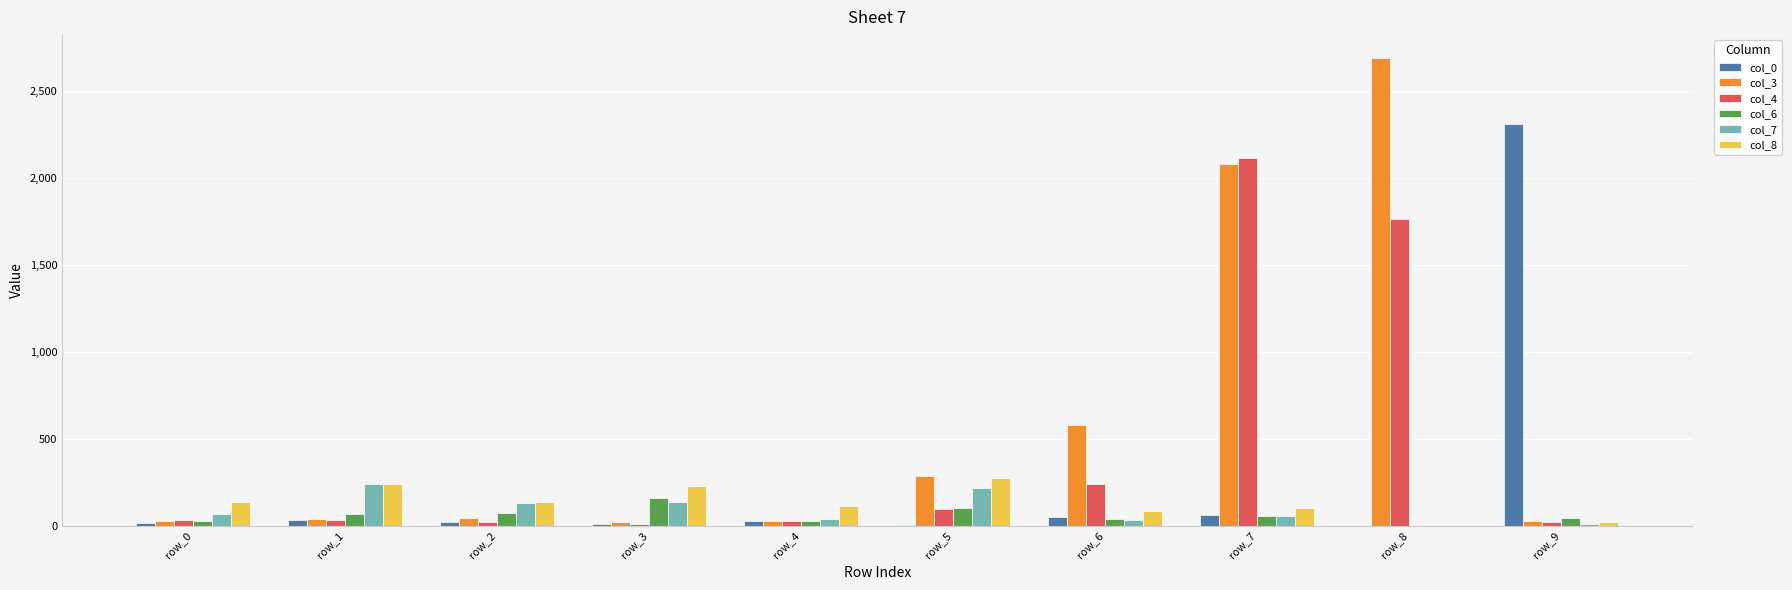

What is the total value across all series at row_8?

4454